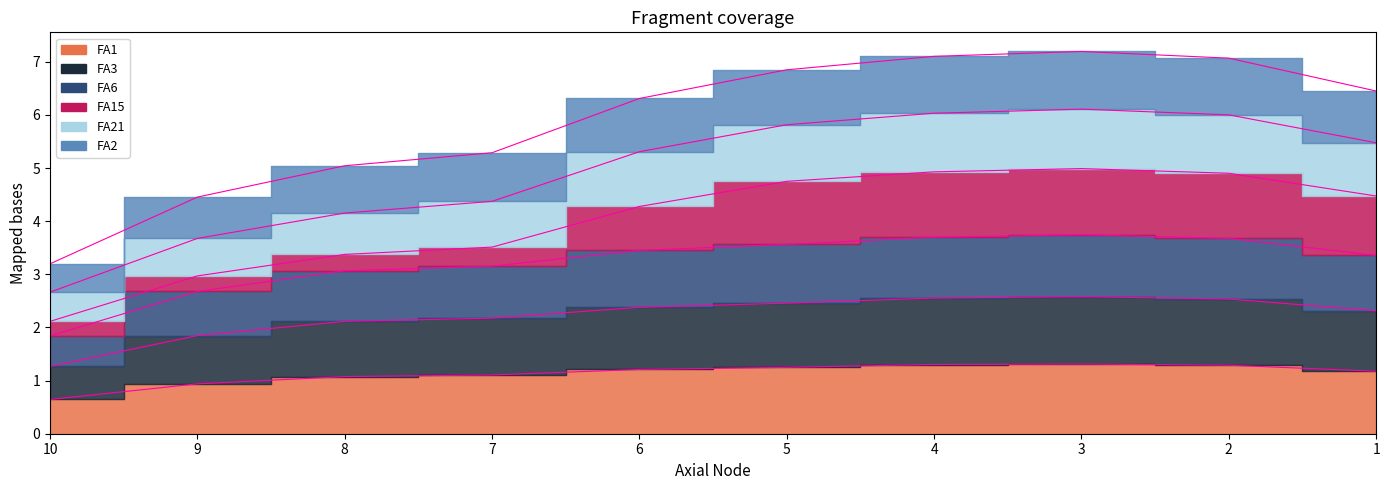

True or false: FA3 and FA21 intersect in this chart.

False